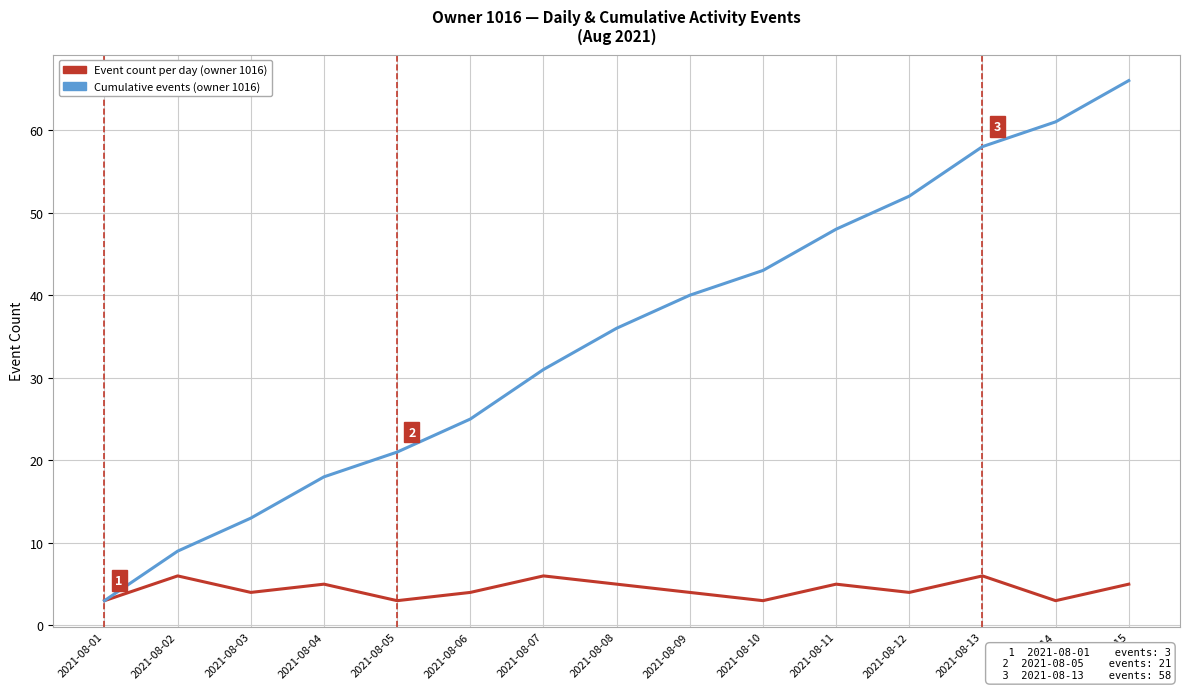

What are all the series names shown in the legend?

Event count per day (owner 1016), Cumulative events (owner 1016)